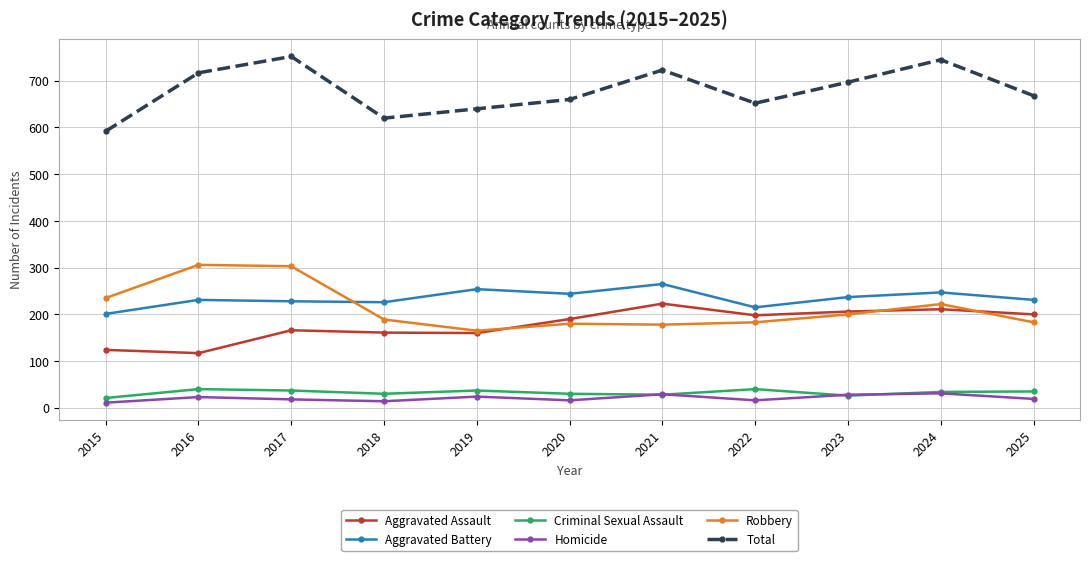

How many series are shown in this chart?

6